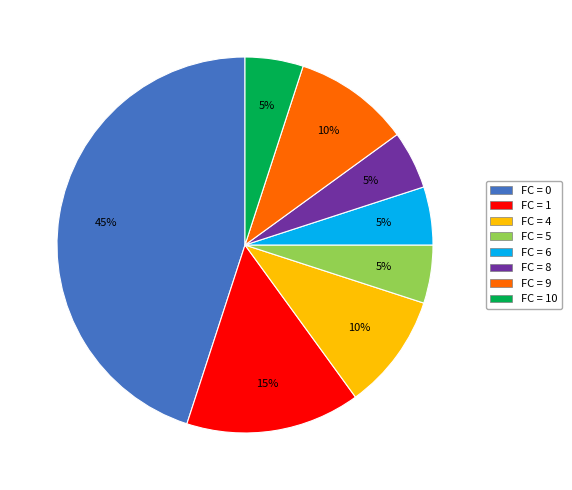

To the nearest percent, what is the average slice percentage?

12%